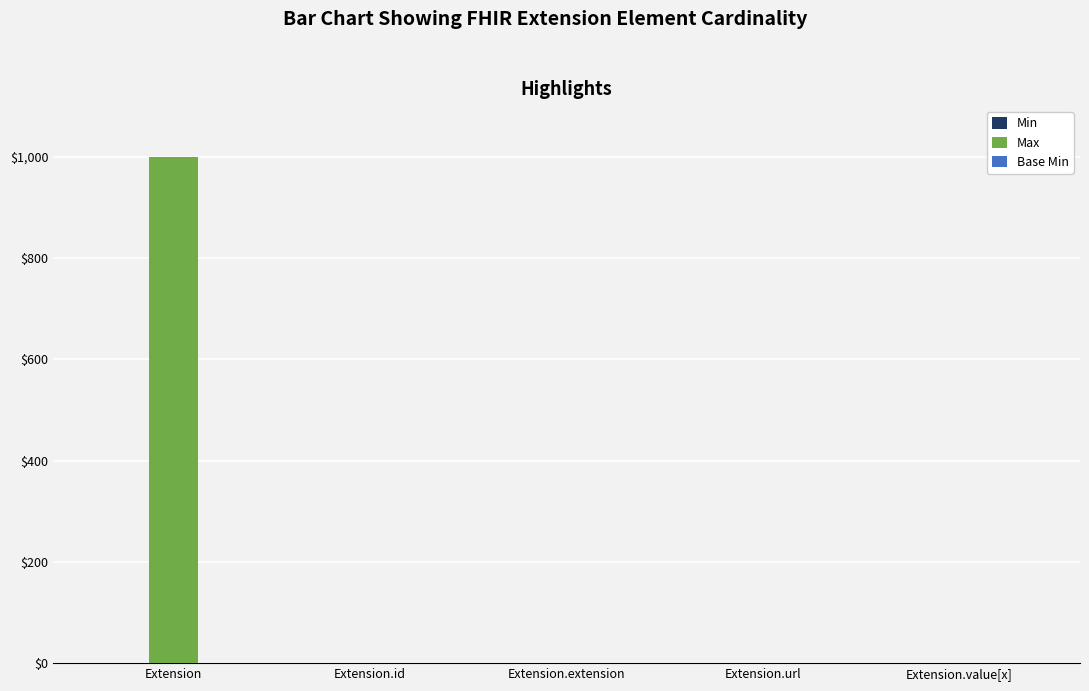

What is the greatest value displayed?

999